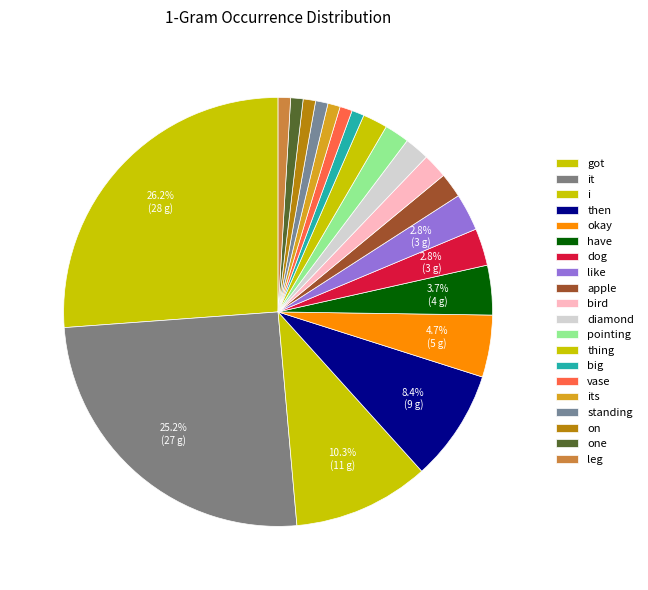

To the nearest percent, what is the difference between the then and big slice percentages?

7%